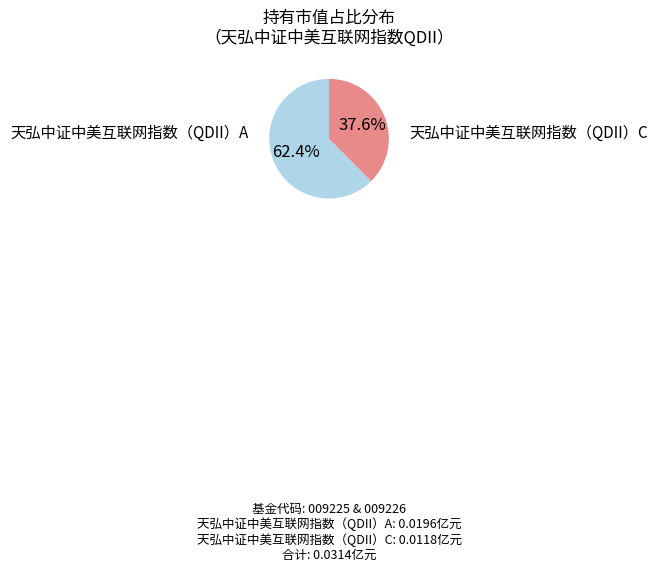

Count the number of slices in the pie.

2